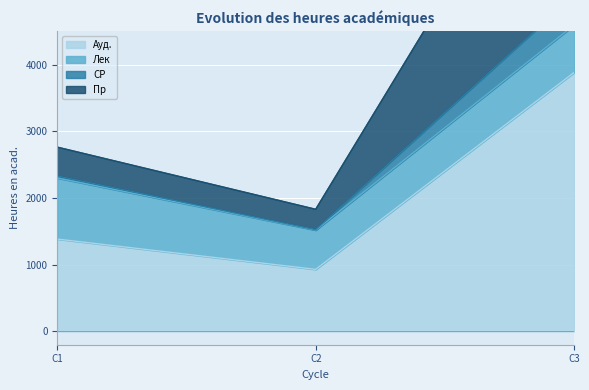

The value of Ауд. at C3 is 3882. True or false?

True